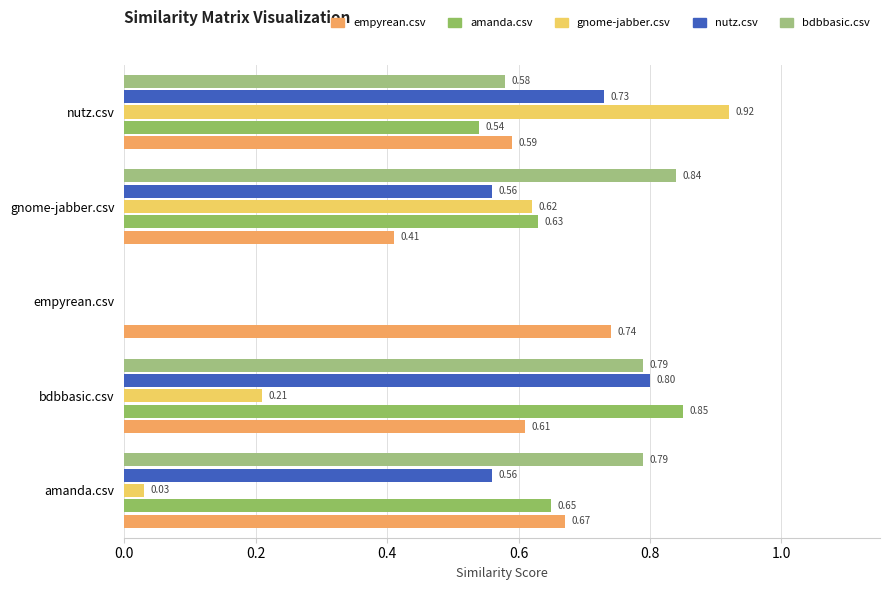

Which series has the largest total across all categories?

empyrean.csv